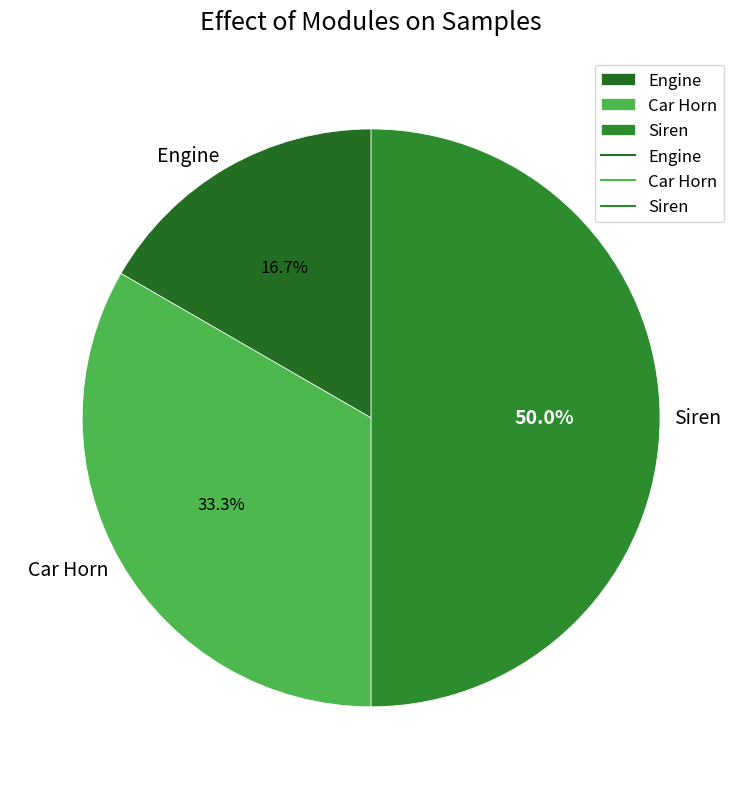

What is the smallest slice in the pie chart?

Engine